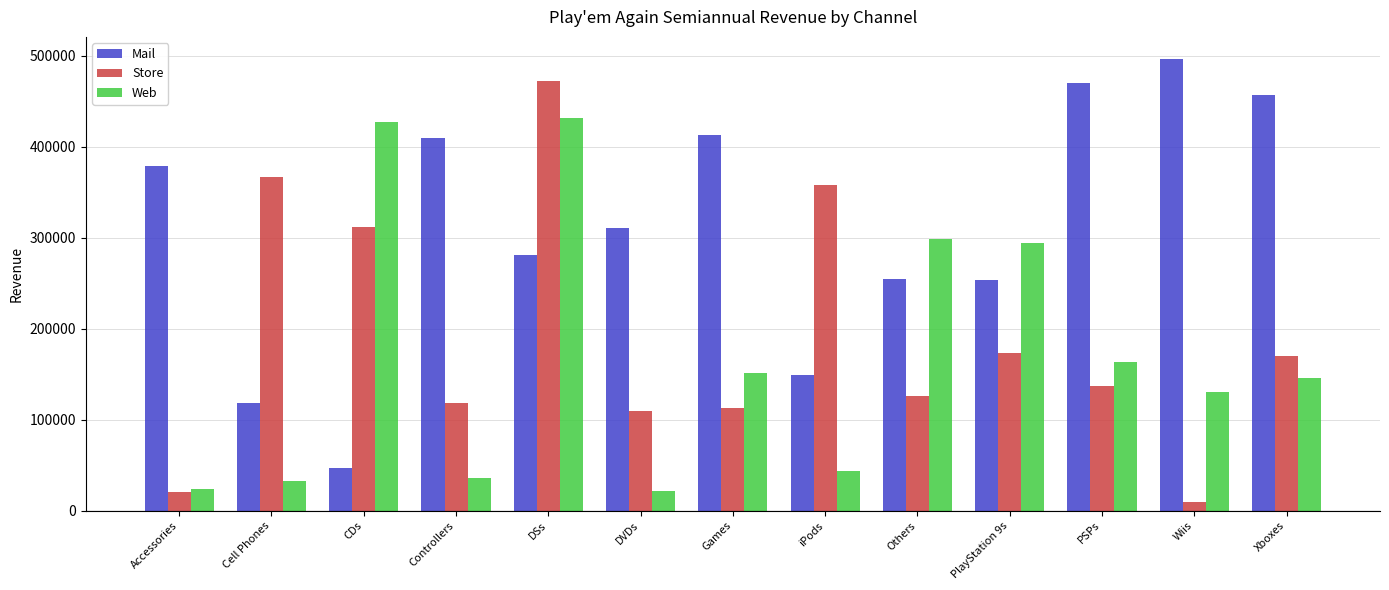

At which label does Mail first exceed 311004?

Accessories